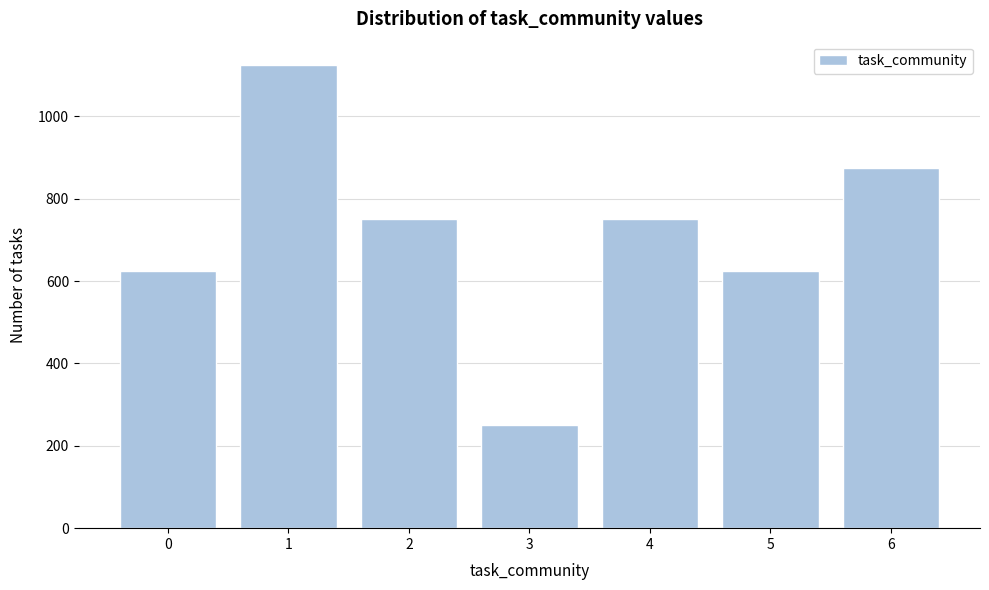

Reading left to right, extract all data points from this chart.

0=625	1=1125	2=750	3=250	4=750	5=625	6=875